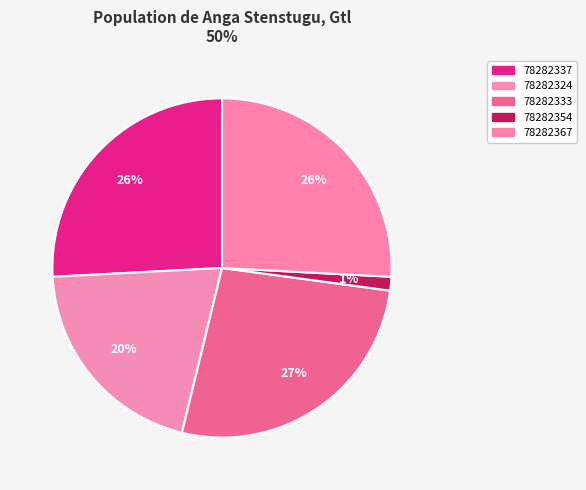

Which slice is the largest?

78282333